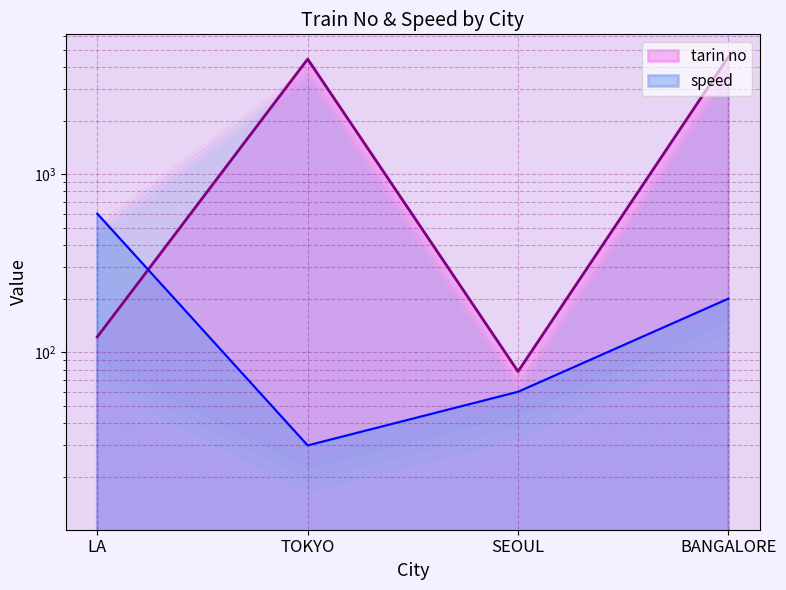

Reading left to right, what are all the values shown in this chart?

tarin no: 122	4423	78	4554
speed: 600	30	60	200